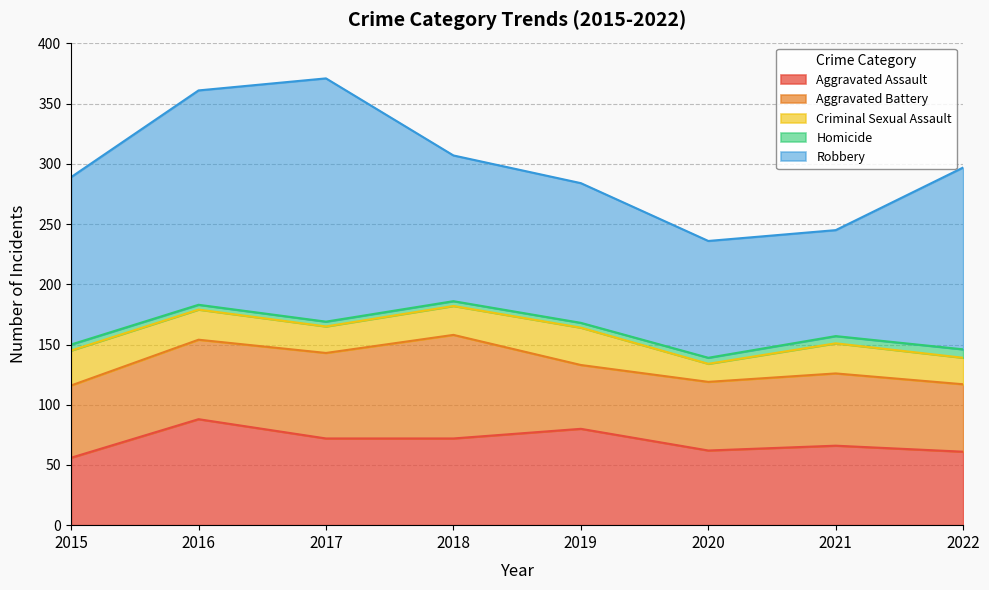

List the labels in order of Robbery value, largest first.

2017, 2016, 2022, 2015, 2018, 2019, 2020, 2021